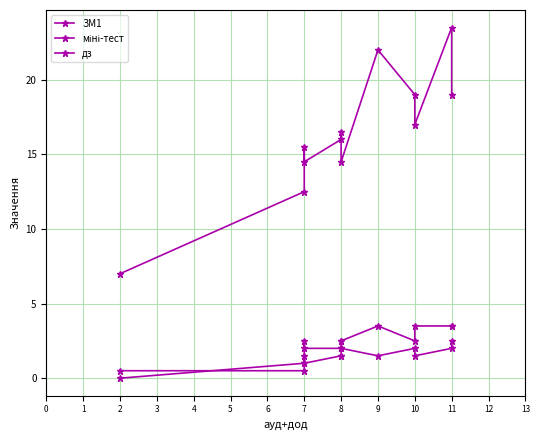

At how many categories does at least one series exceed 2?

12